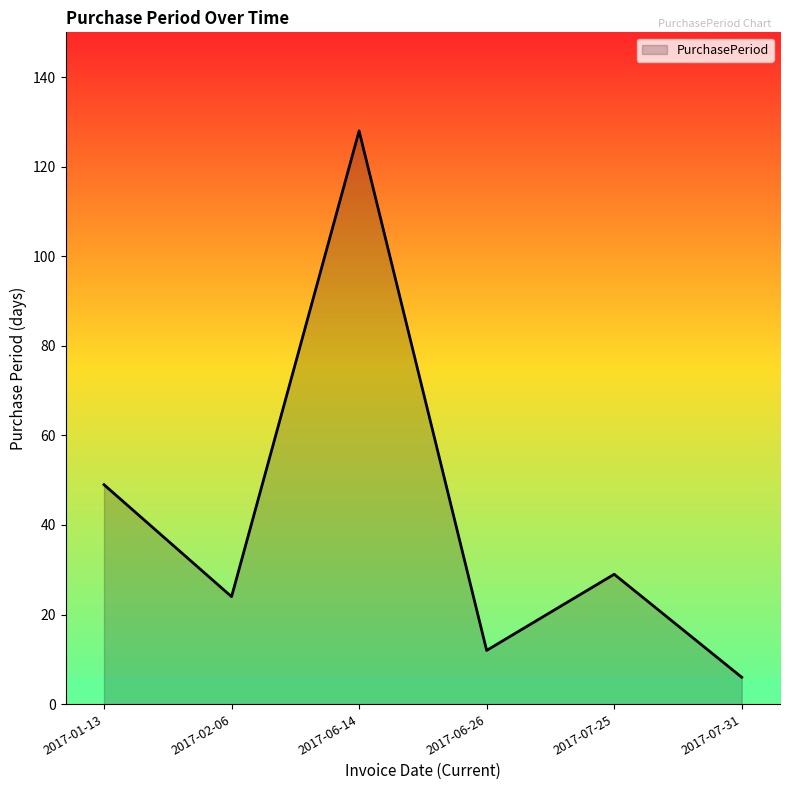

Which has a higher value, 2017-01-13 or 2017-07-25?

2017-01-13